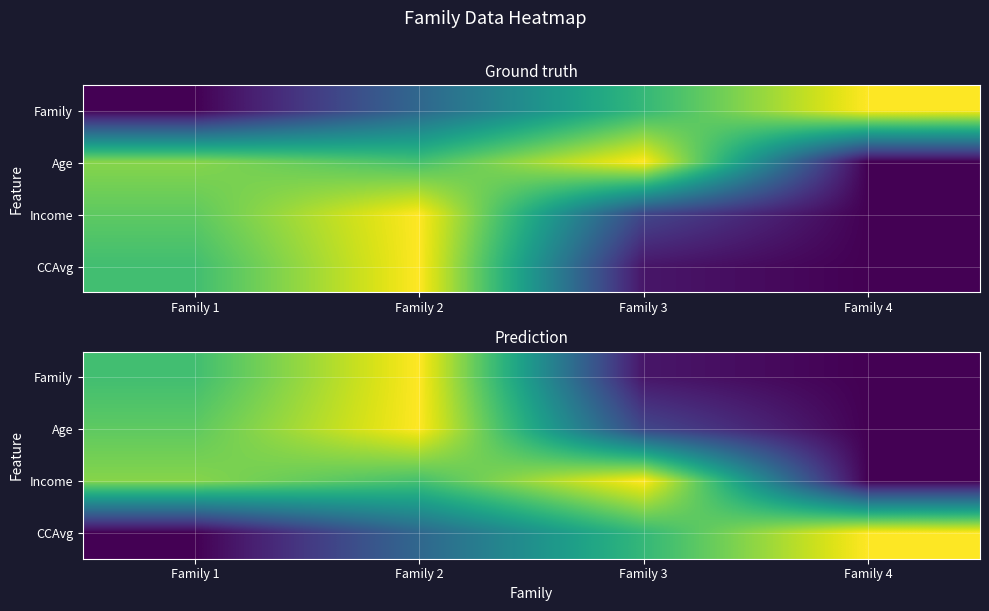

At which category does the chart reach its minimum across all series?

Family 4